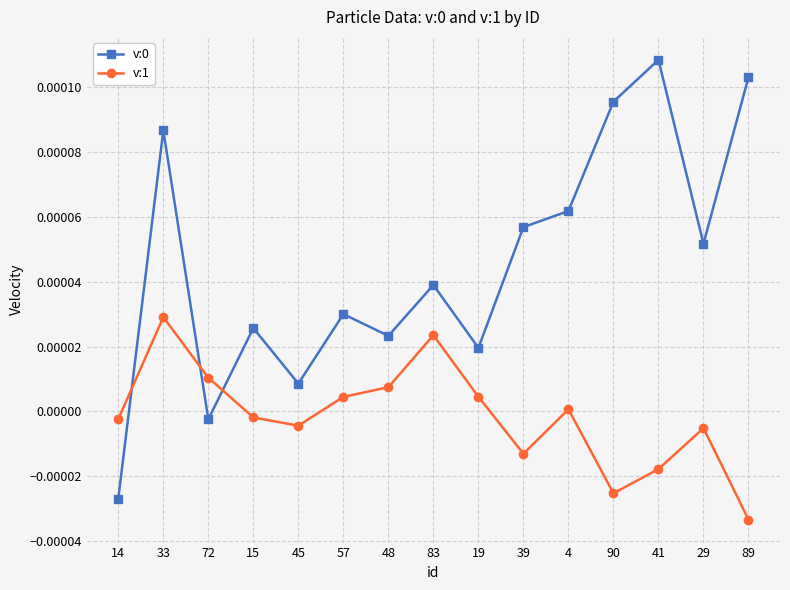

In v:0, how many points are higher than both neighbors (excluding endpoints)?

5